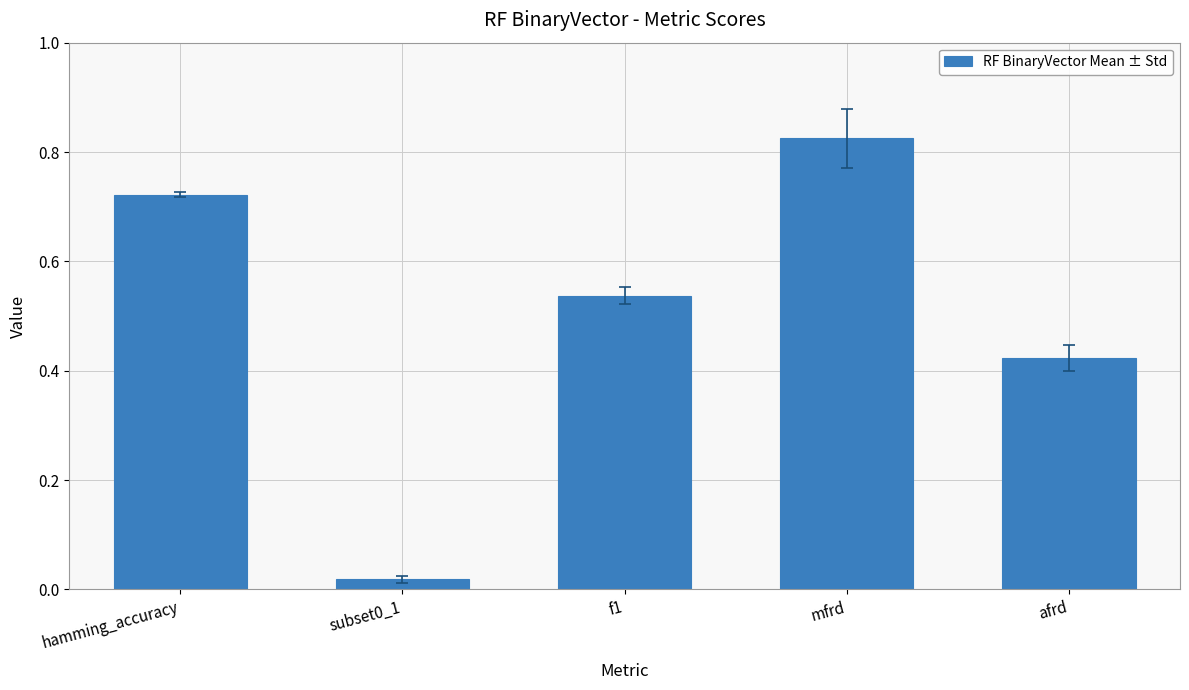

Count the number of categories in the chart.

5